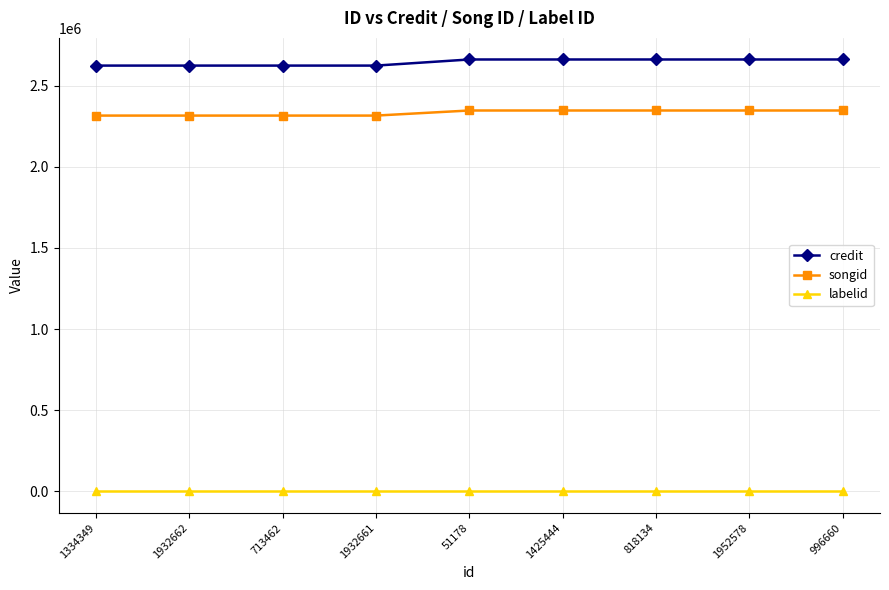

How many lines are shown in the chart?

3